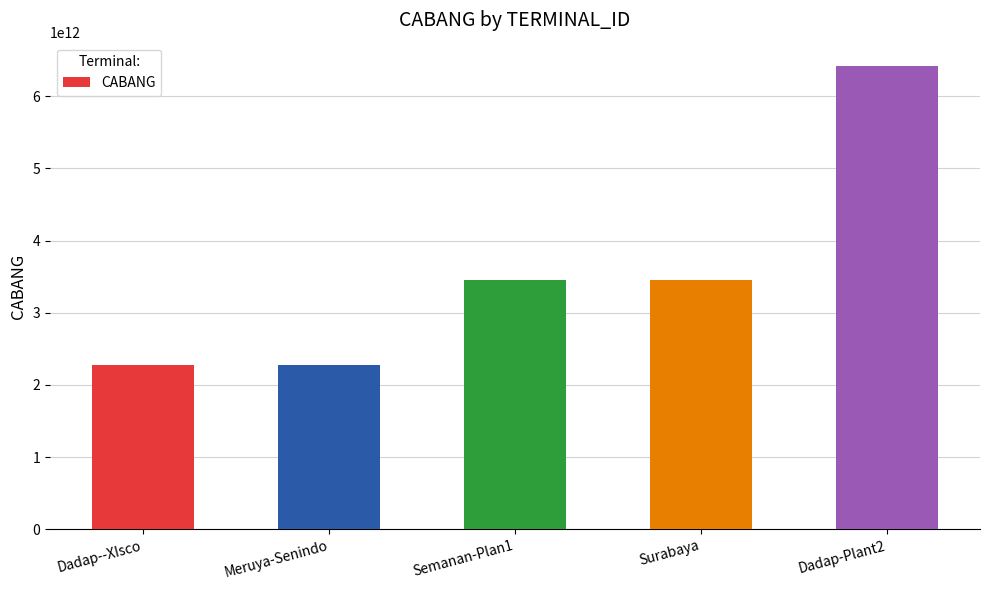

Is it true that the value at Surabaya is 3454653270044?

True